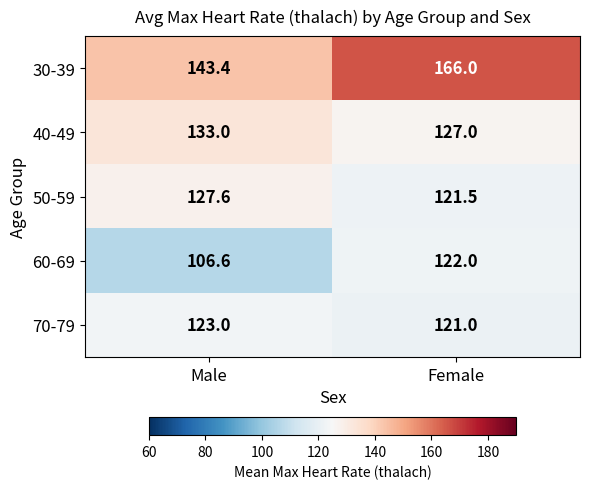

Rank the series by their maximum value, from lowest to highest.

60-69, 70-79, 50-59, 40-49, 30-39